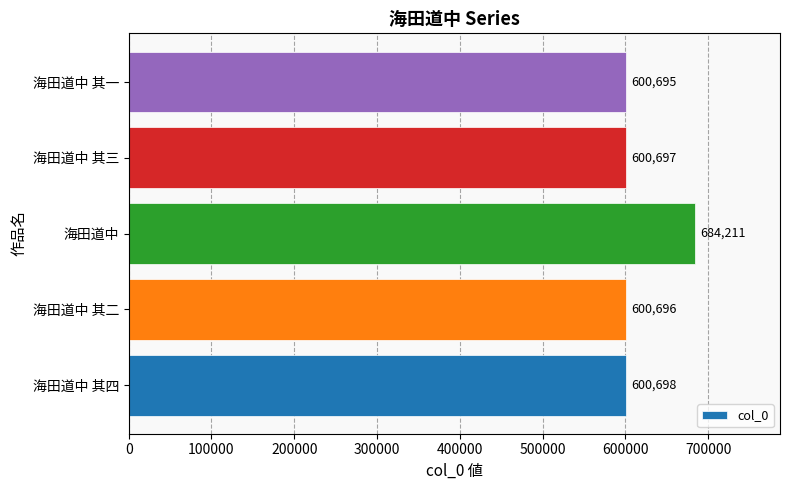

Rank the categories by value from lowest to highest.

海田道中 其一, 海田道中 其二, 海田道中 其三, 海田道中 其四, 海田道中